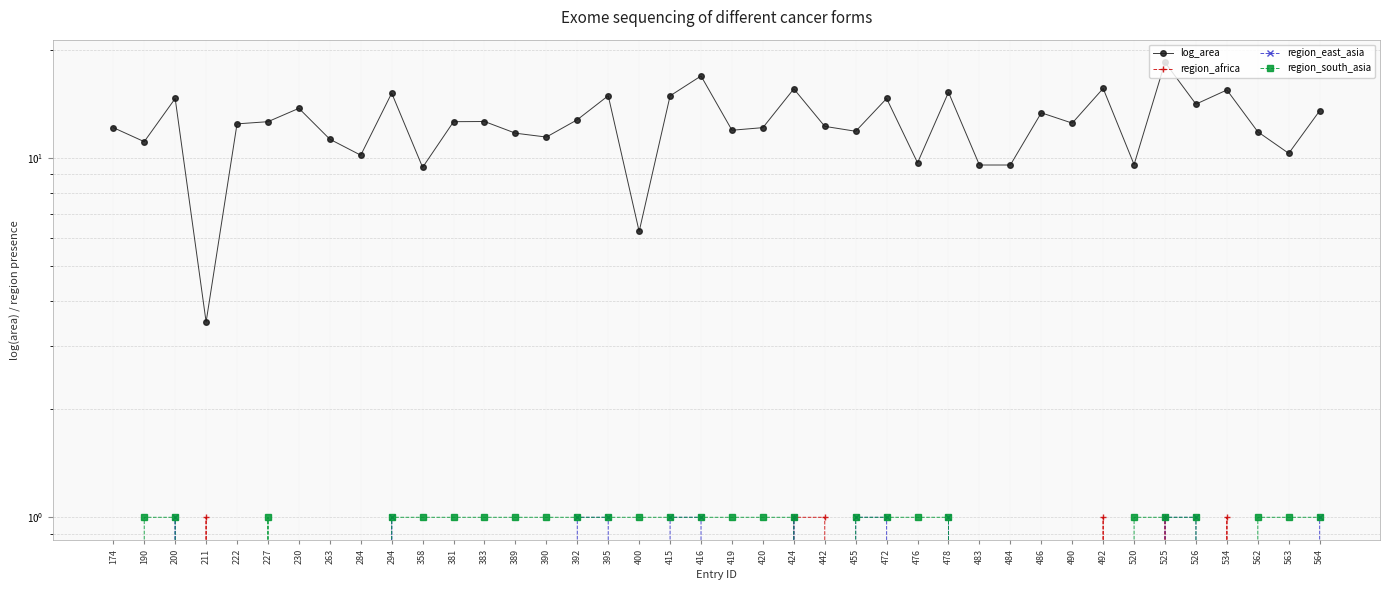

What is the spread (max minus min) of values at 563?

10.3